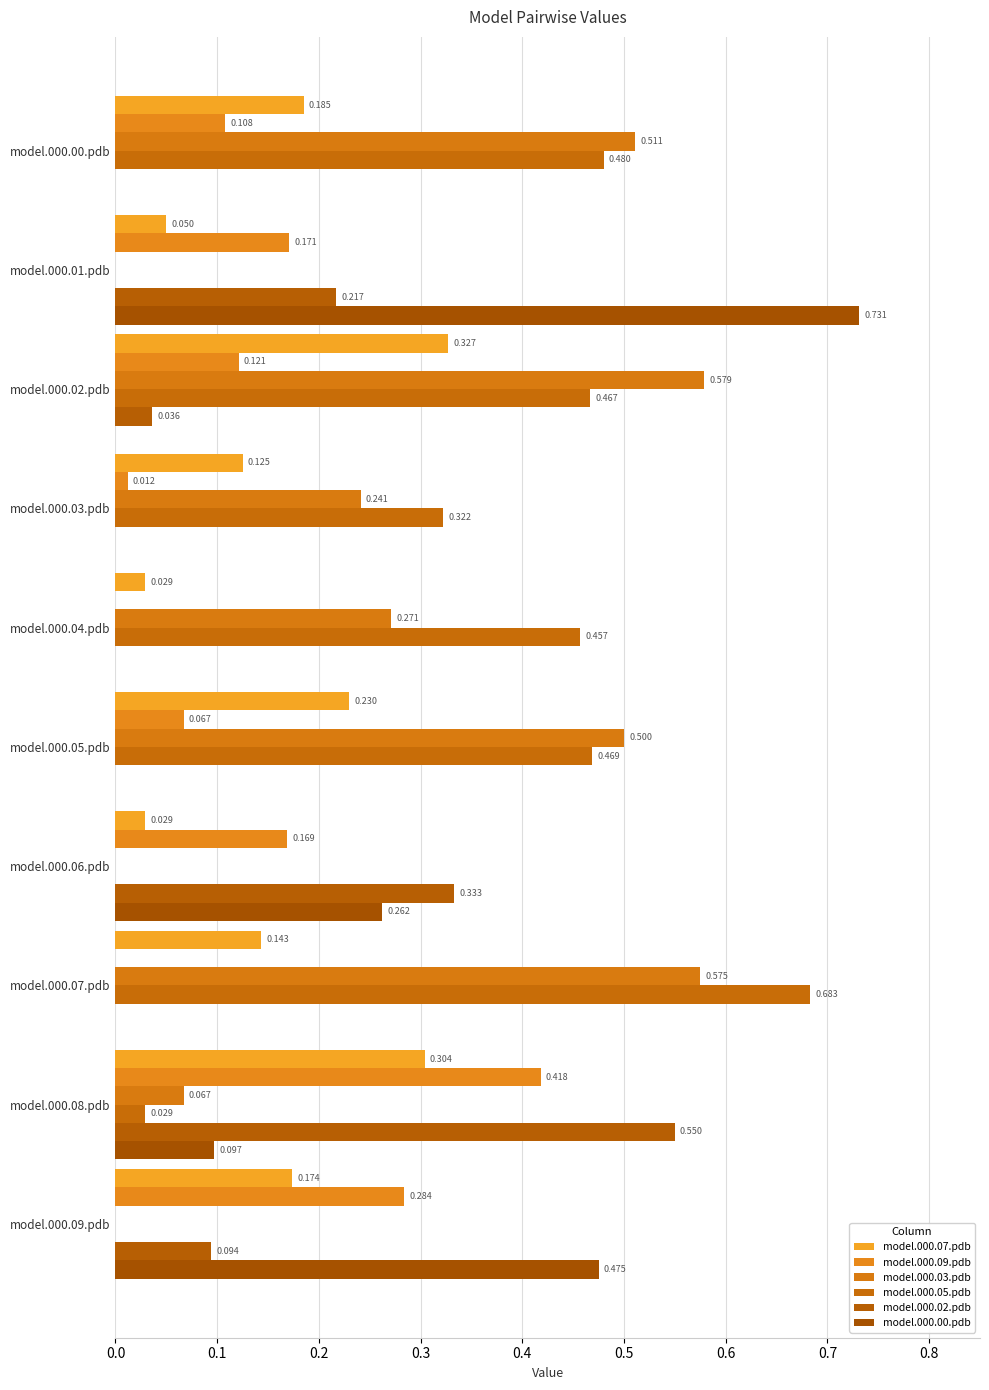

How many data points in model.000.09.pdb are above 0?

8